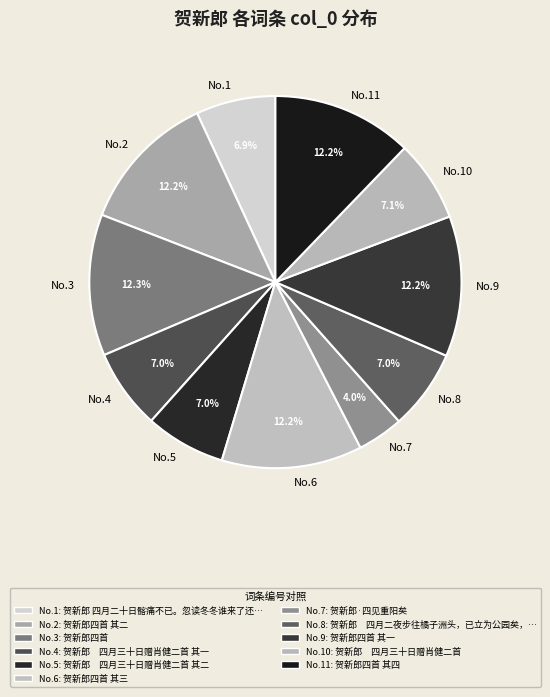

Rank the categories by value from lowest to highest.

贺新郎·四见重阳矣, 贺新郎 四月二十日髂痛不已。忽读冬冬谁来了还是谁走了帖子，怅惘曷极, 贺新郎　四月三十日赠肖健二首 其一, 贺新郎　四月三十日赠肖健二首 其二, 贺新郎　四月二夜步往橘子洲头，已立为公园矣，而铁将军把门，不得入。予立栏外赋此, 贺新郎　四月三十日赠肖健二首, 贺新郎四首 其一, 贺新郎四首 其二, 贺新郎四首 其三, 贺新郎四首 其四, 贺新郎四首